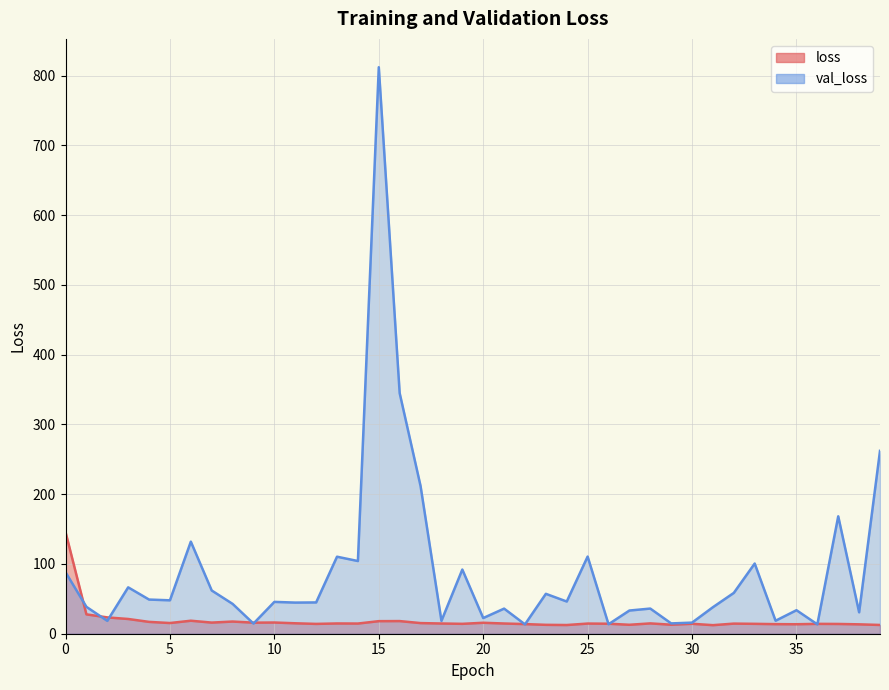

Which series has the largest total across all categories?

val_loss